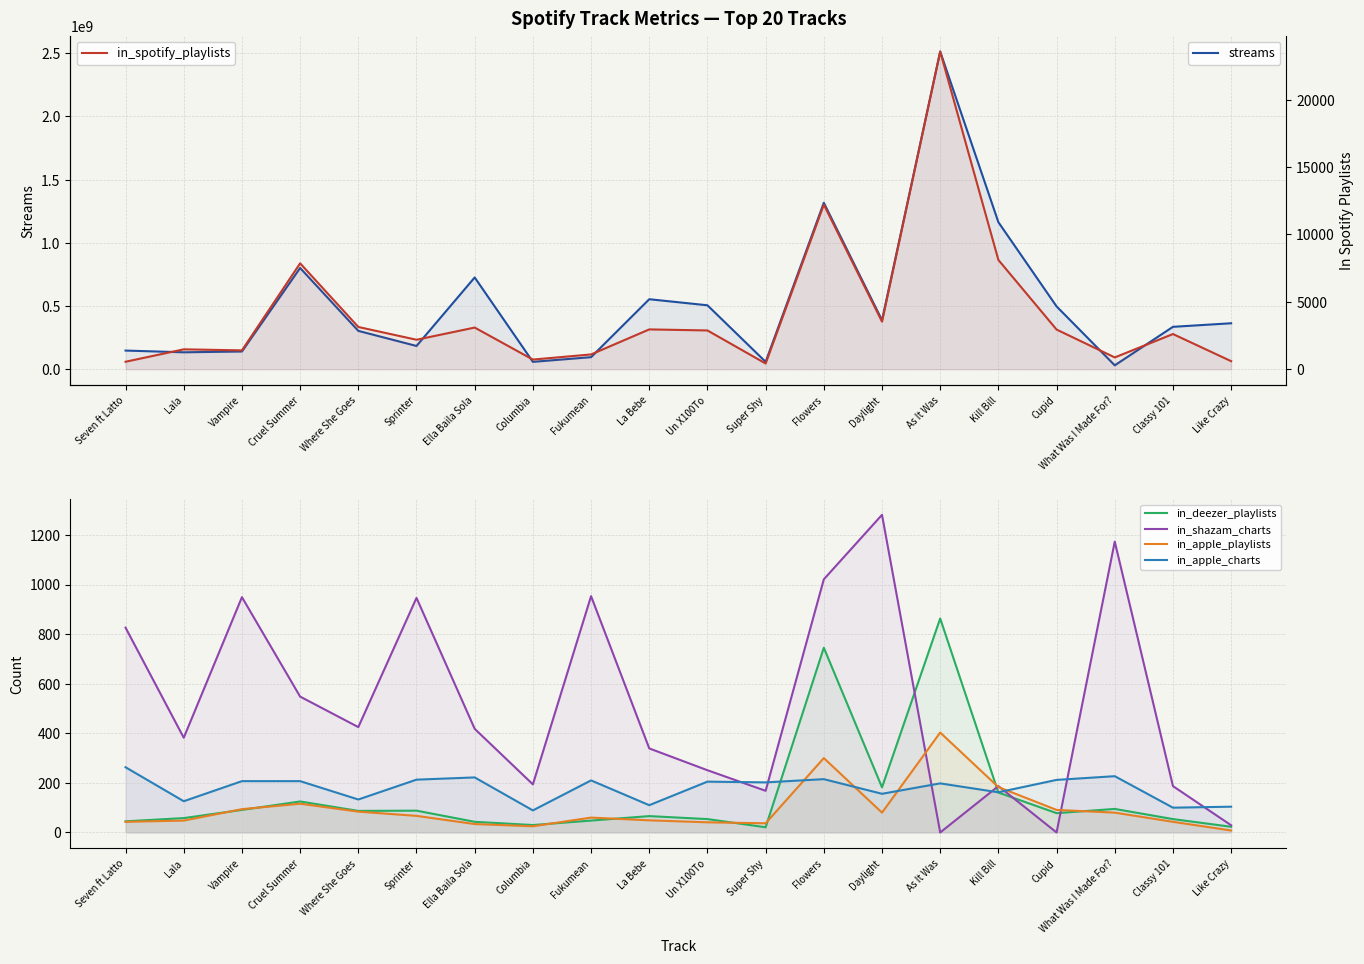

What is the label of the 8th point from the right?

Flowers